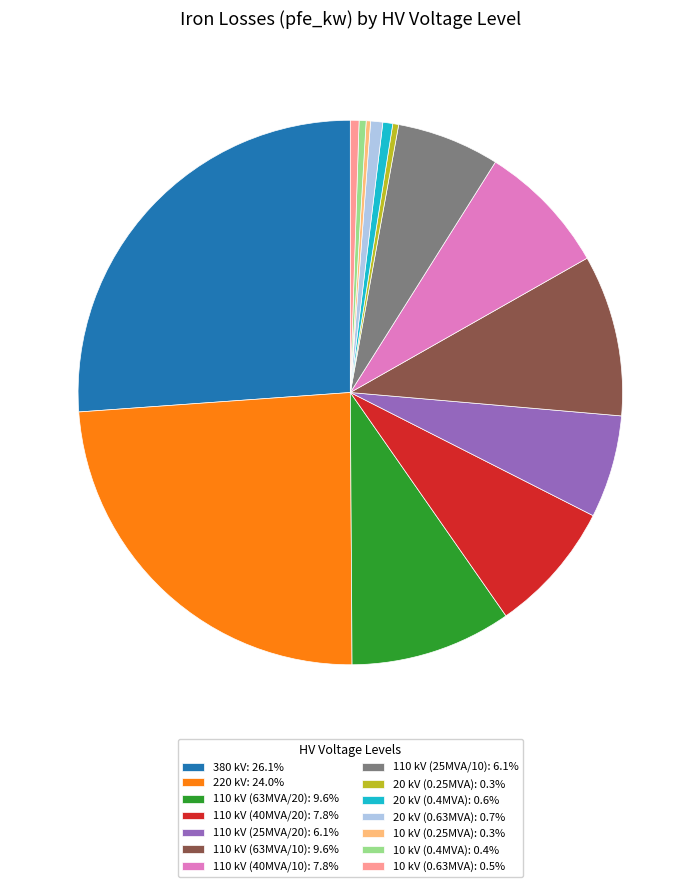

Do 20 kV (0.25MVA): 0.3% and 110 kV (25MVA/10): 6.1% together represent more than half of the pie?

No